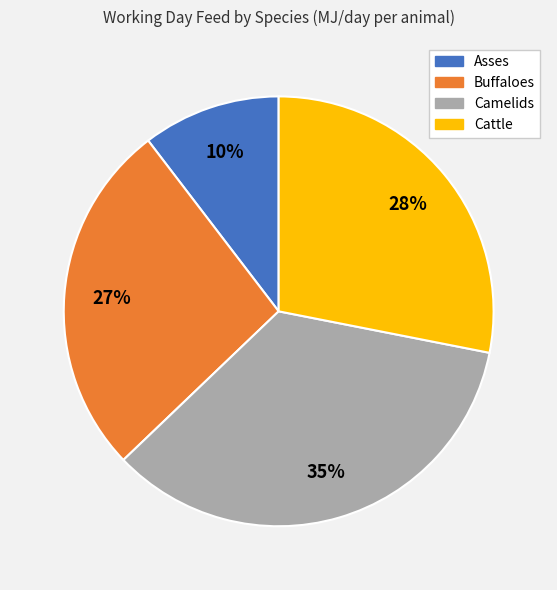

To the nearest percent, what percentage of the pie is Asses?

10%